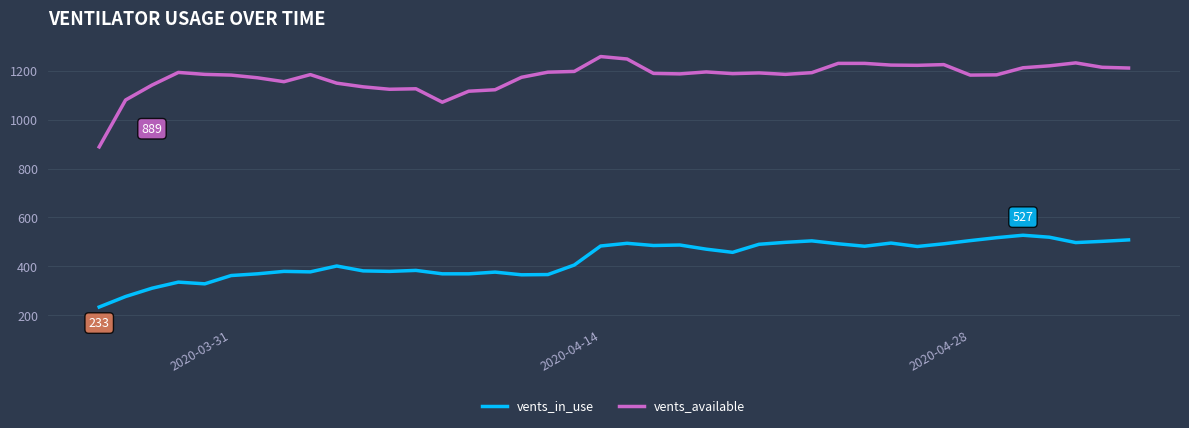

Rank the series by their maximum value, from highest to lowest.

vents_available, vents_in_use